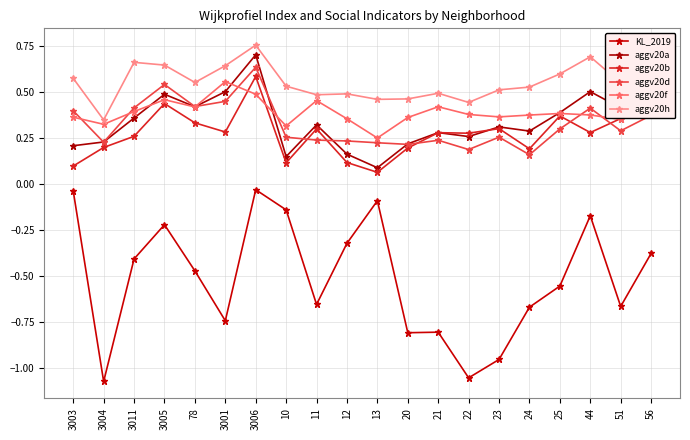

What is the difference between the maximum and minimum values in the aggv20f series?

0.3